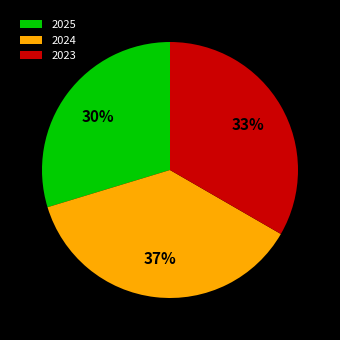

Do 2023 and 2024 together represent more than half of the pie?

Yes